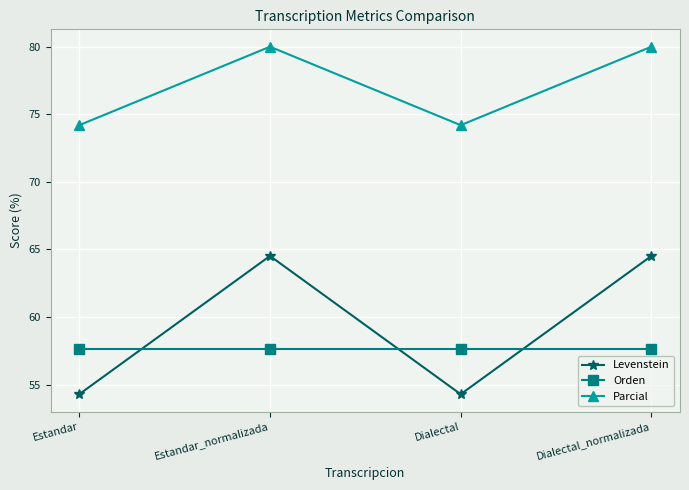

At Dialectal_normalizada, list the series in order from largest to smallest.

Parcial, Levenstein, Orden